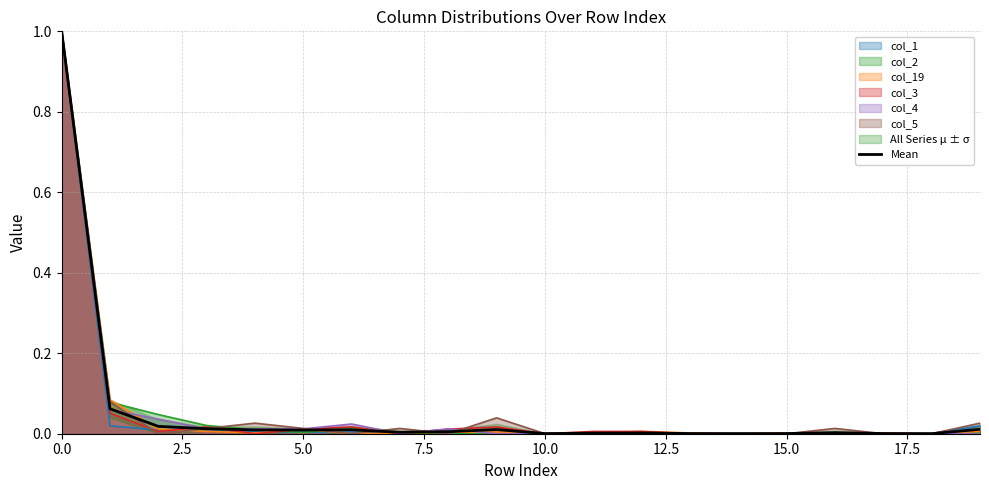

Reading left to right, transcribe all the data shown in this chart.

1.0	0.1	0.0	0.0	0.0	0.0	0.0	0.0	0.0	0.0	0.0	0.0	0.0	0.0	0.0	0.0	0.0	0.0	0.0	0.0